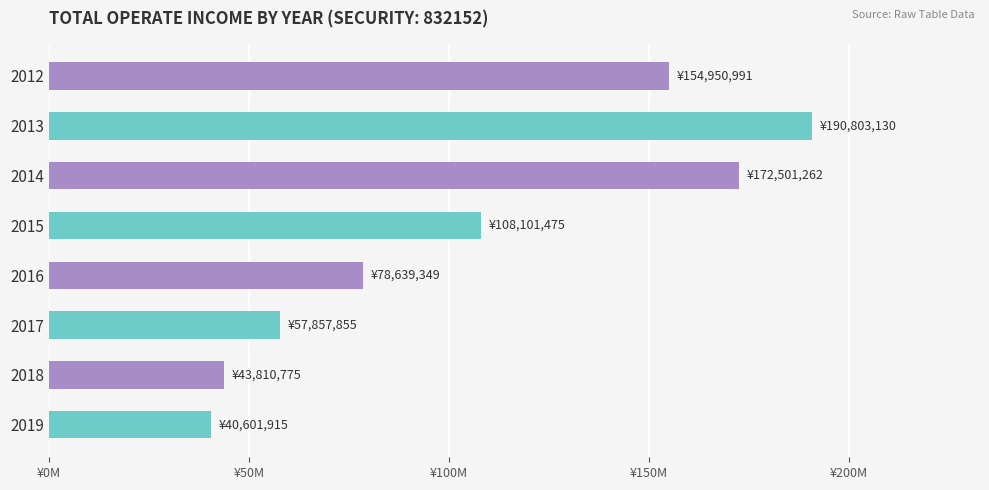

Rank the categories by value from highest to lowest.

2013, 2014, 2012, 2015, 2016, 2017, 2018, 2019